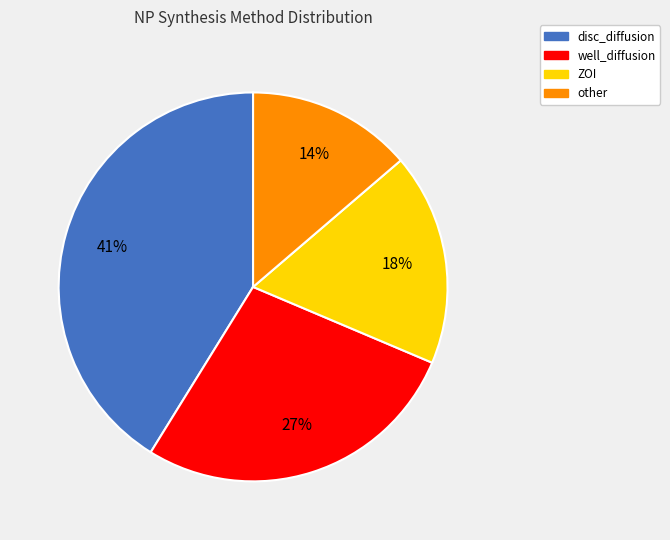

Combined, do disc_diffusion and ZOI account for over 50%?

Yes